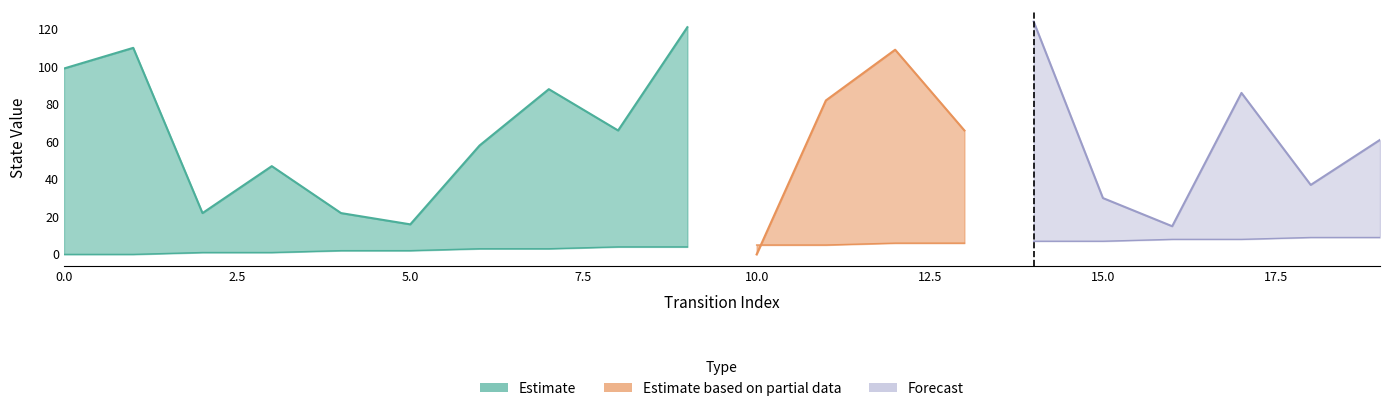

Reading left to right, what are all the values shown in this chart?

source_state: 0=0	1=0	2=1	3=1	4=2	5=2	6=3	7=3	8=4	9=4	10=5	11=5	12=6	13=6	14=7	15=7	16=8	17=8	18=9	19=9
destination_state: 0=99	1=110	2=22	3=47	4=22	5=16	6=58	7=88	8=66	9=121	10=0	11=82	12=109	13=66	14=124	15=30	16=15	17=86	18=37	19=61